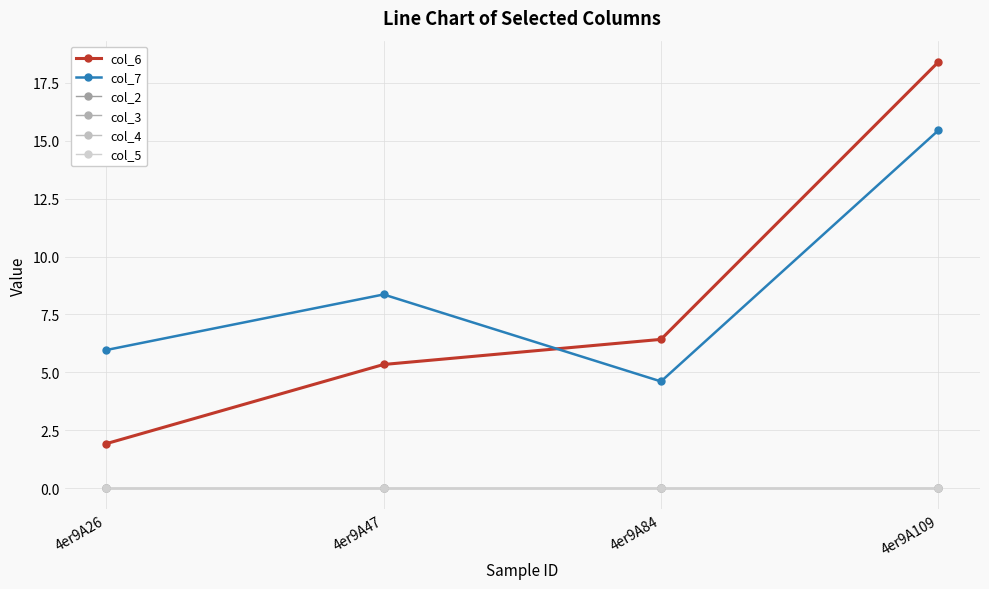

True or false: col_3 and col_7 intersect in this chart.

False